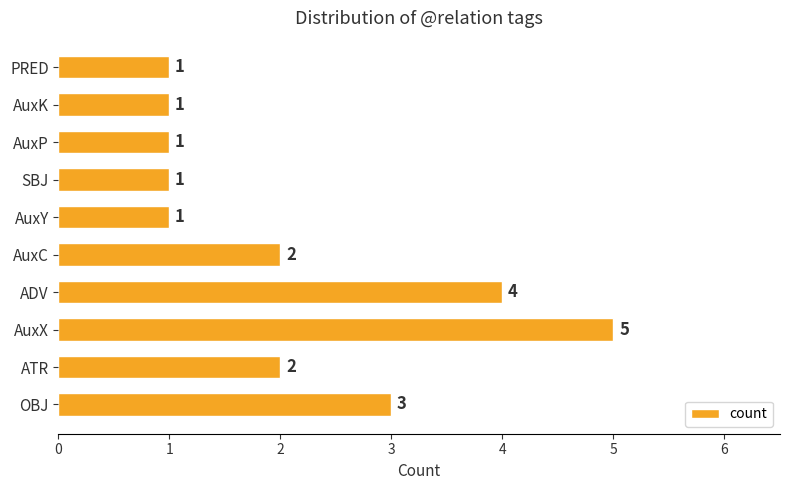

How many bars are there in total?

10